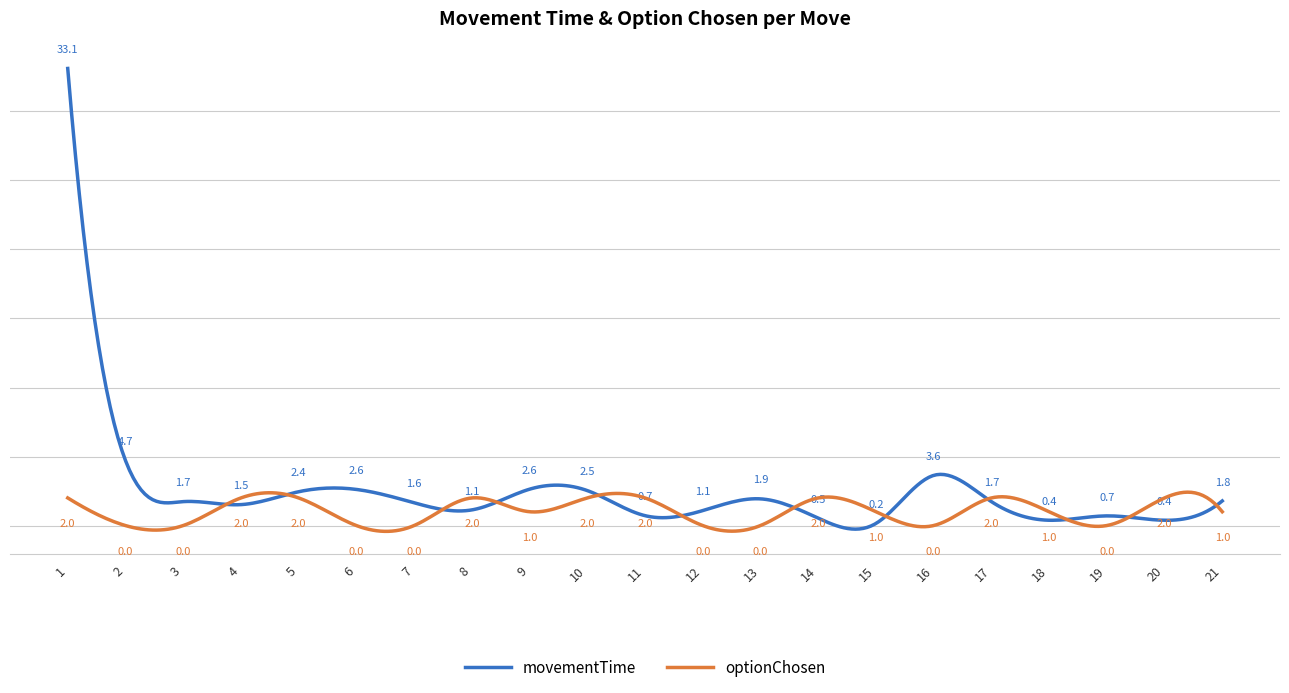

At which category is the sum across all series the highest?

1